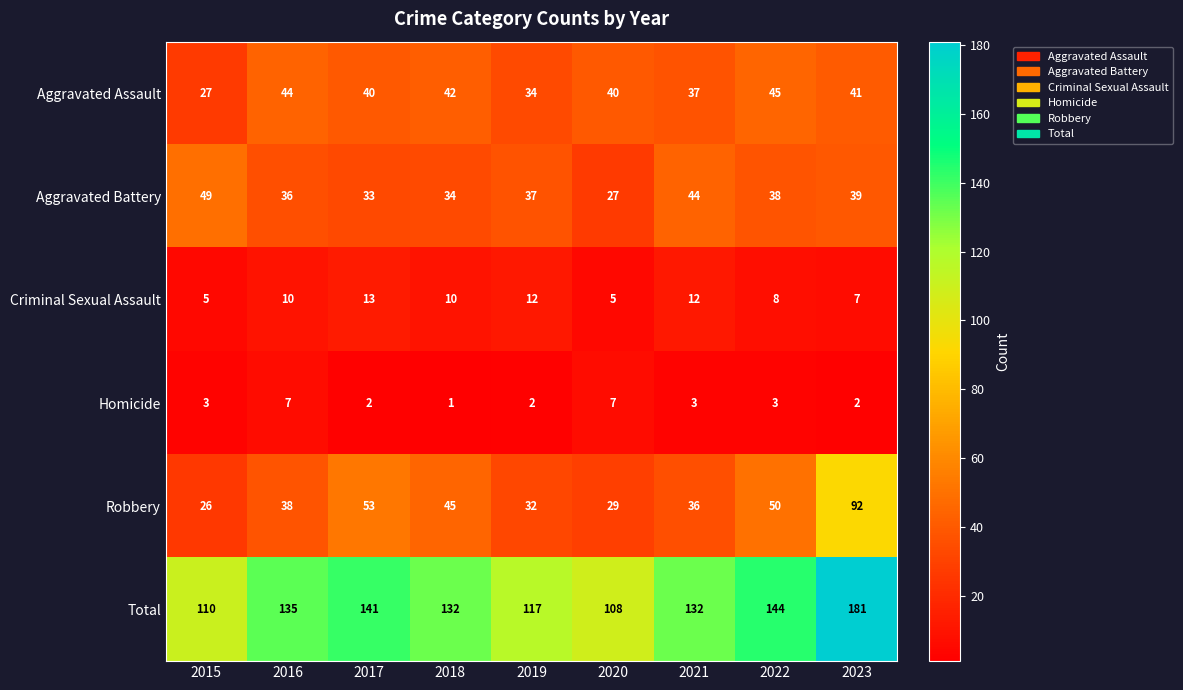

What is the maximum value shown in the chart?

181